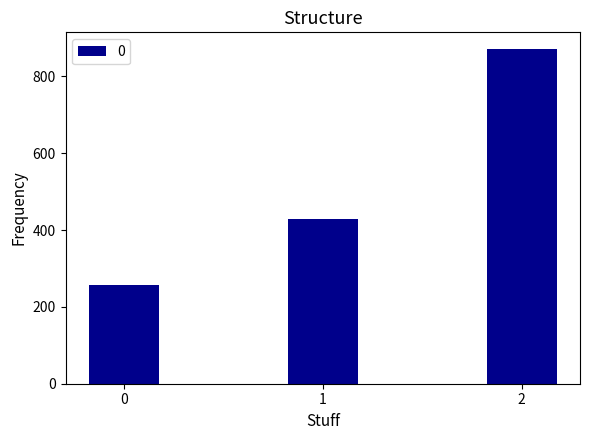

Between 0 and 2, which is larger?

2